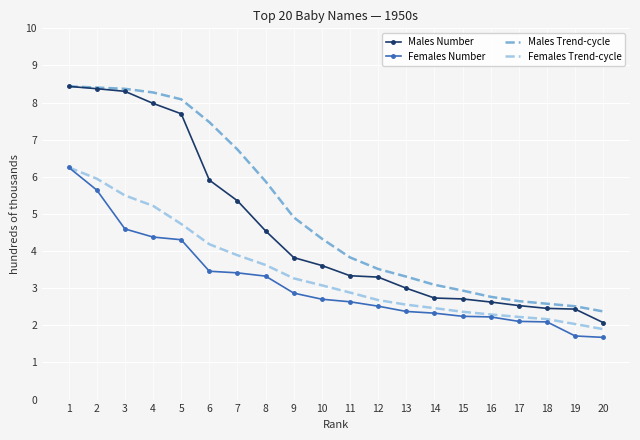

Is the value of Males Trend-cycle at 5 greater than the value of Males Number at 8?

Yes